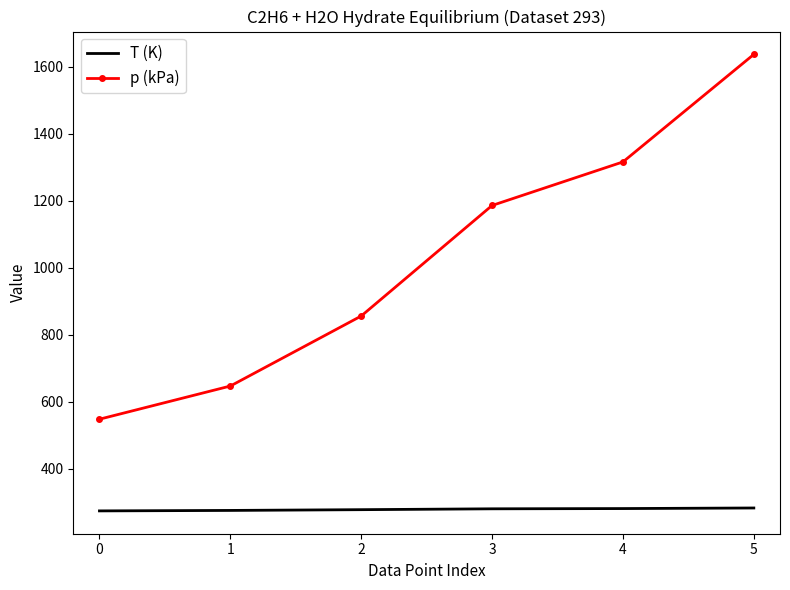

What is the lowest value of the p (kPa) series?

548.0